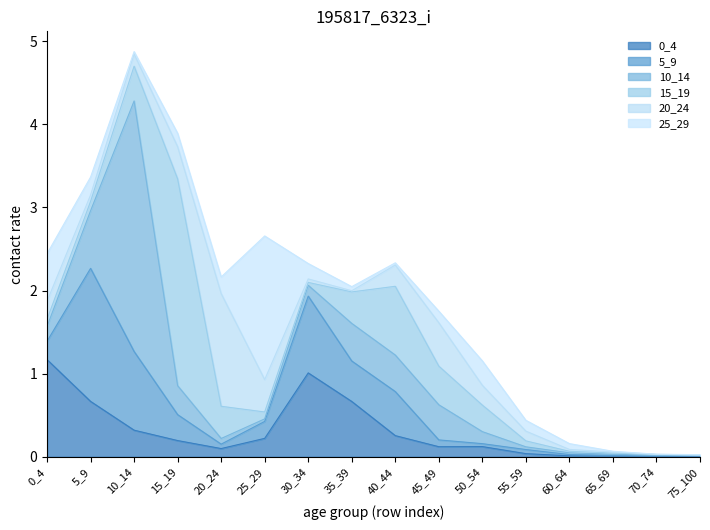

Between 55_59 and 75_100, which series saw the biggest shift?

25_29